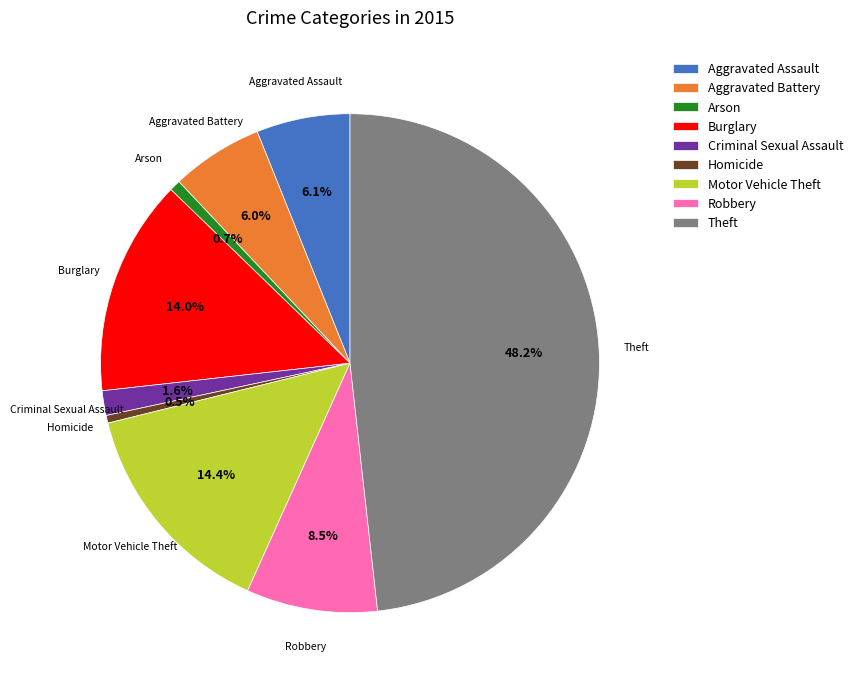

What percentage is the Burglary slice, to the nearest percent?

14%